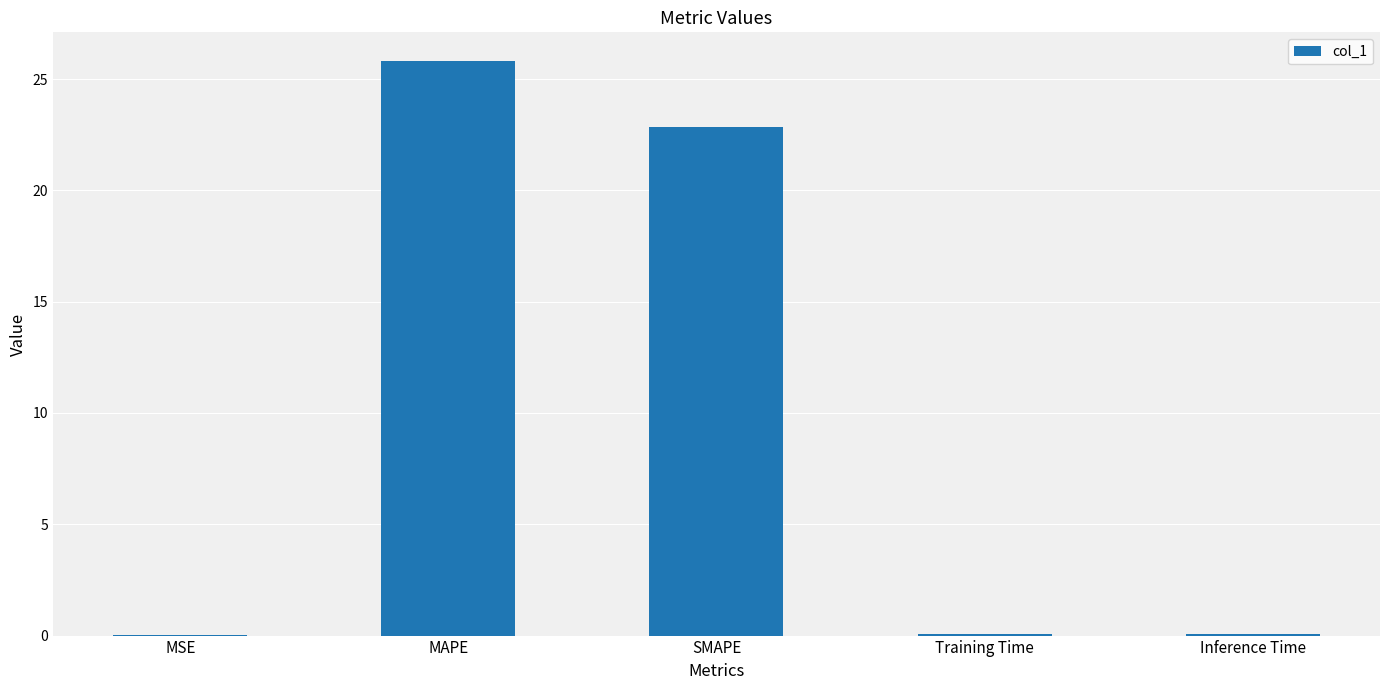

What is the change in value from SMAPE to Inference Time?

-22.8